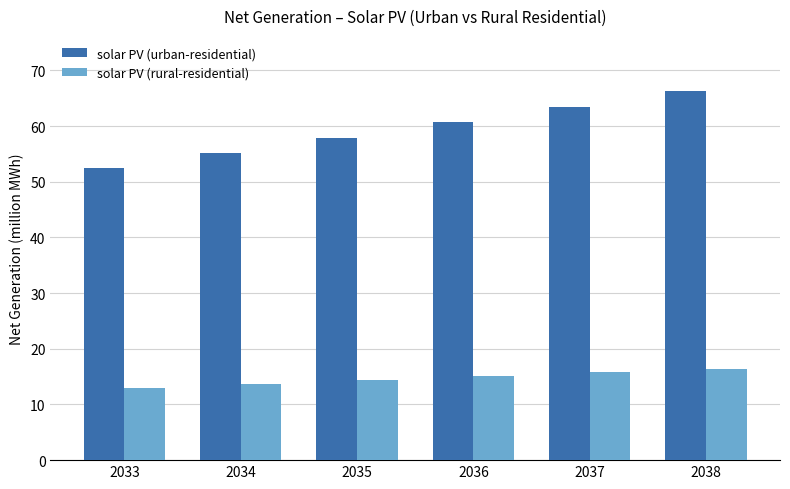

Which series changed the most between 2036 and 2037?

solar PV (urban-residential)